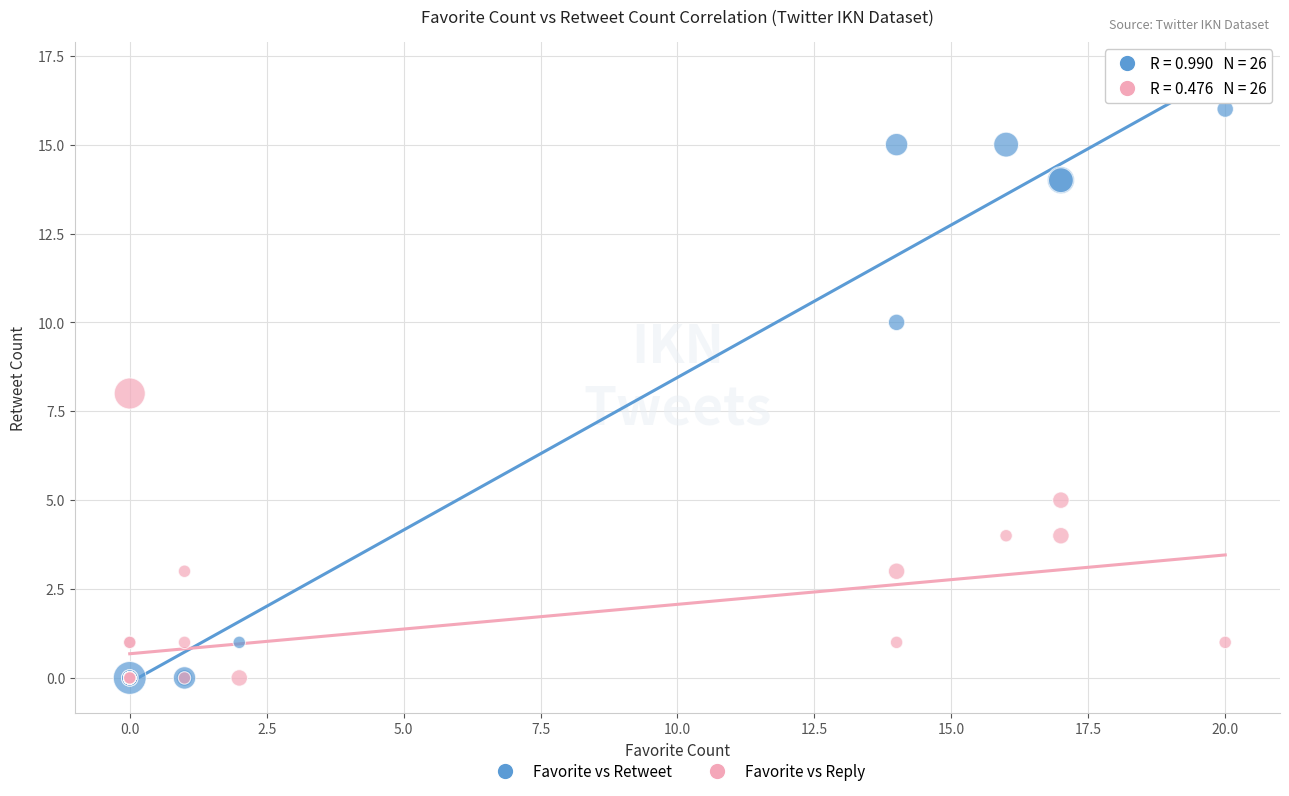

Which series has the largest Y range (max minus min)?

Favorite vs Retweet